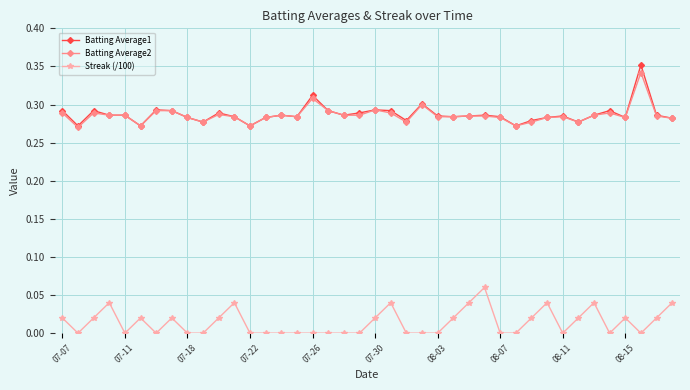

What are all the series names shown in the legend?

Batting Average1, Batting Average2, Streak (/100)